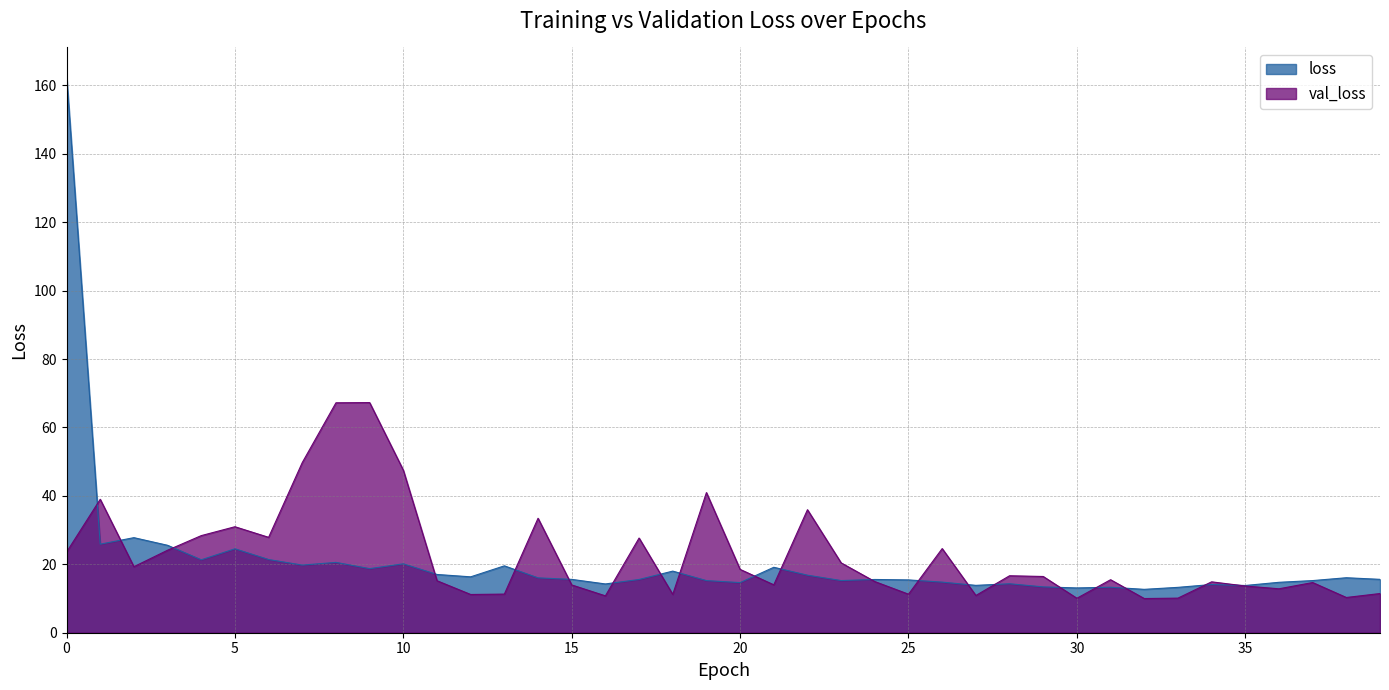

Where is loss nearest to the value 87?

2